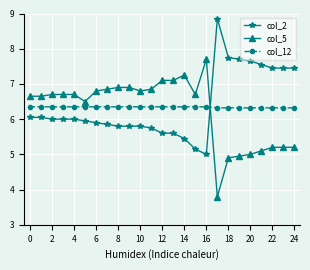

Rank the series by their maximum value, from highest to lowest.

col_2, col_5, col_12